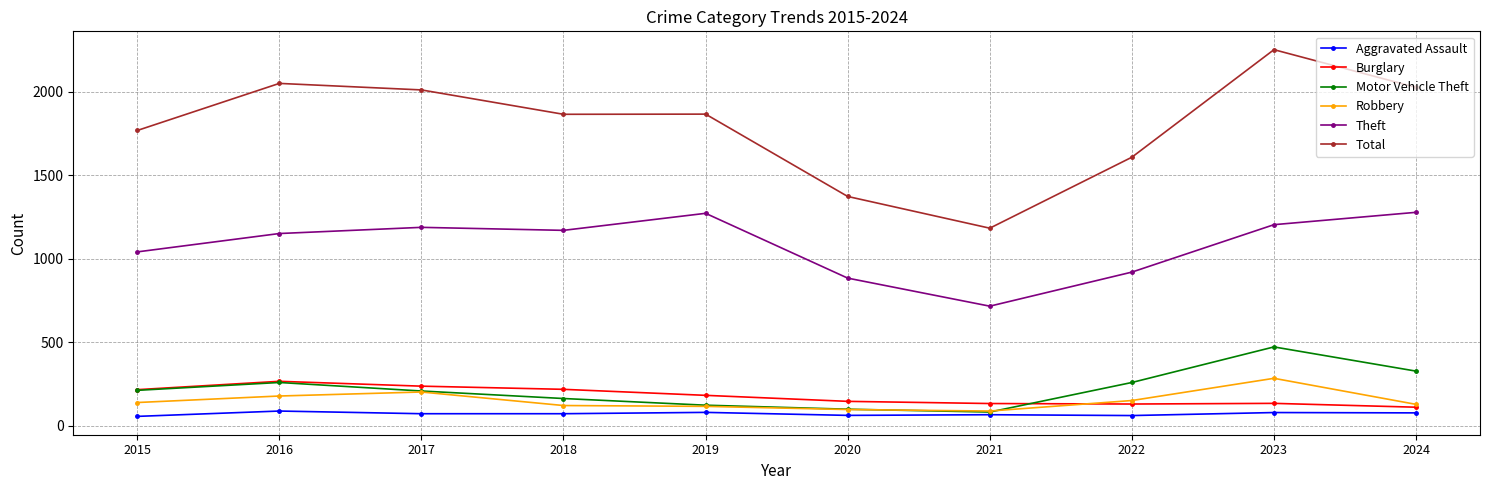

The value of Total at 2017 is 3562. True or false?

False